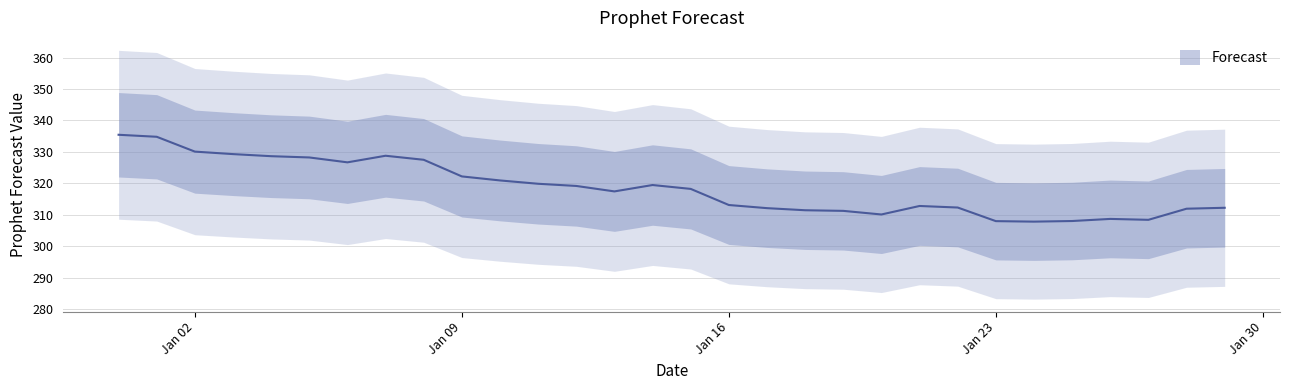

At which category does the data reach its first local valley?

2023-01-06